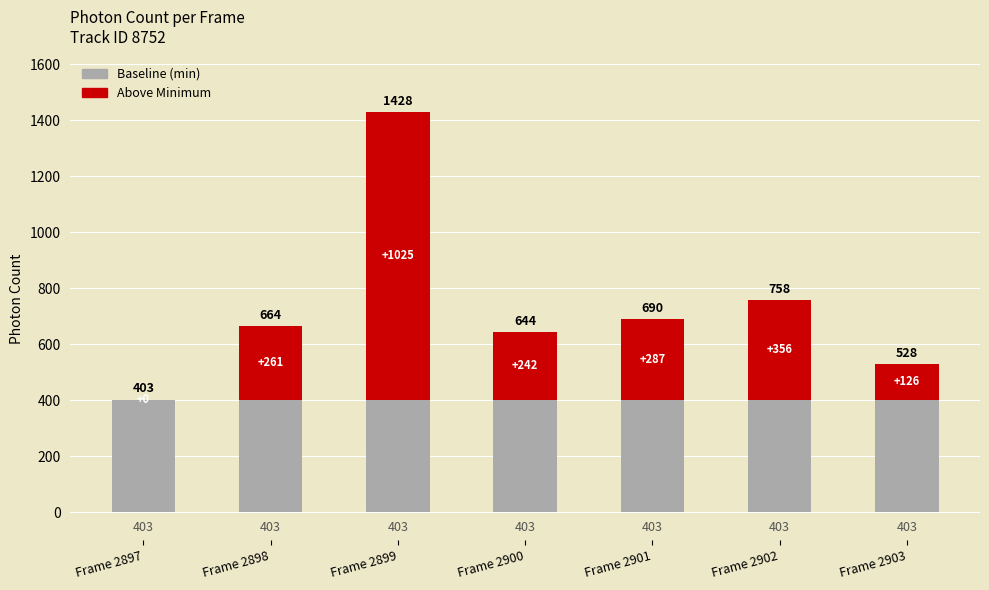

What is the approximate value of Baseline (min) at Frame 2902?

402.5